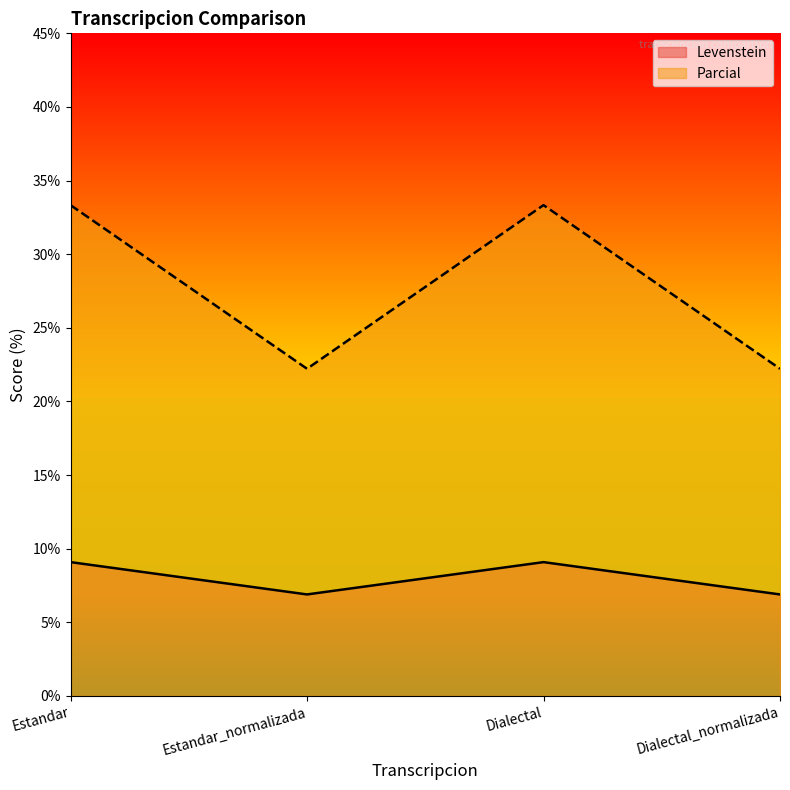

Does the chart have visible grid lines?

No